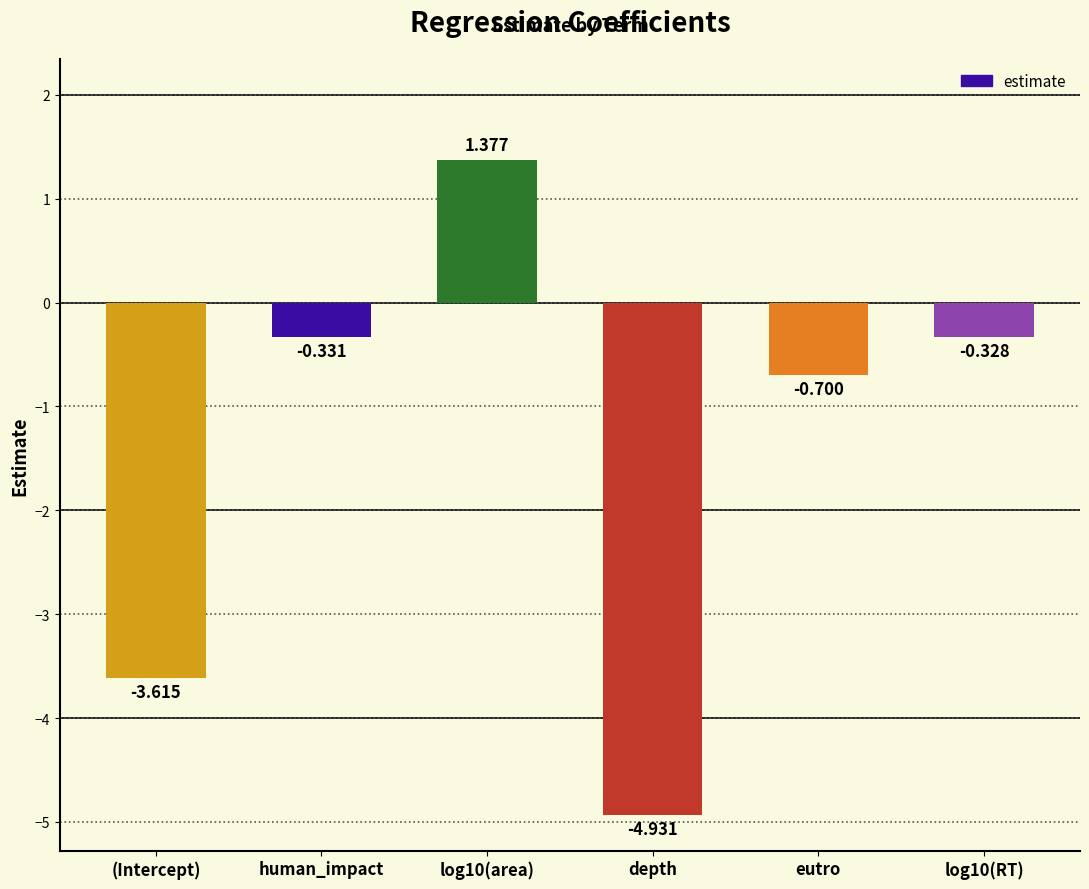

List the labels in order of value, smallest first.

depth, (Intercept), eutro, human_impact, log10(RT), log10(area)